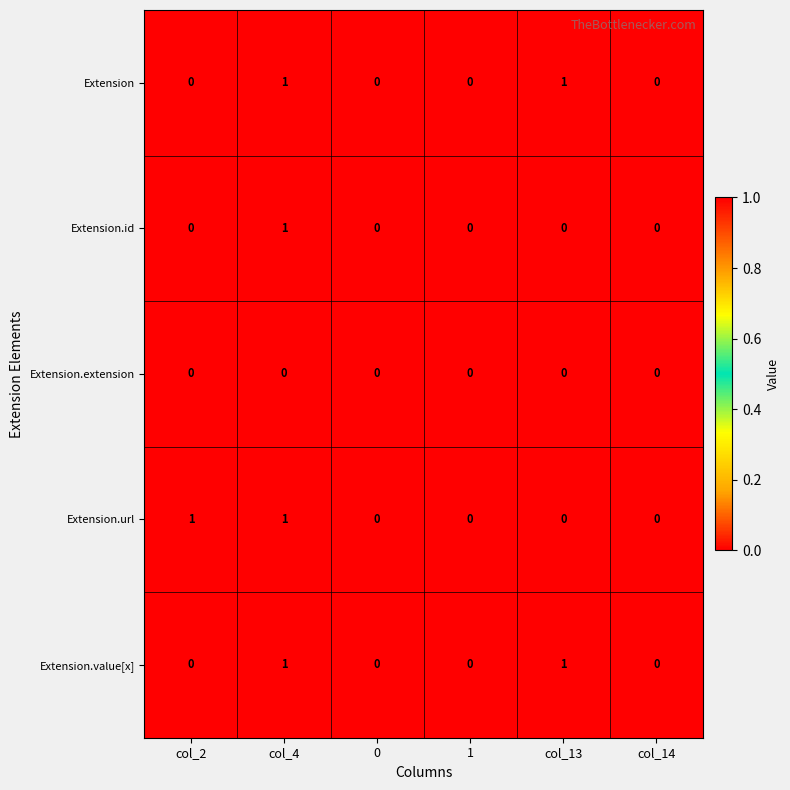

At which category is the sum across all series the highest?

col_4